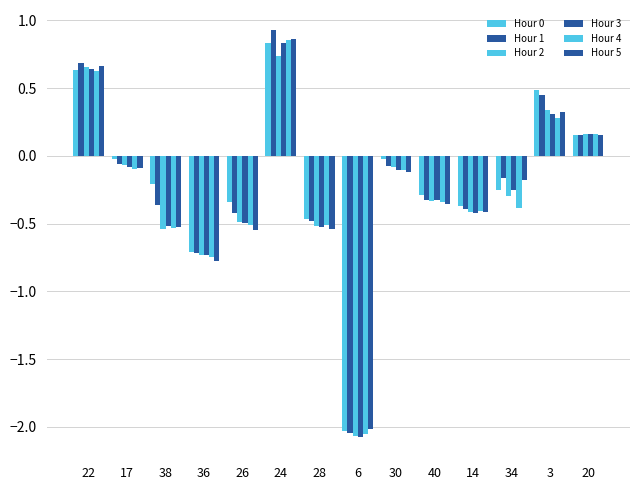

How many data points in Hour 5 are less than 0?

10